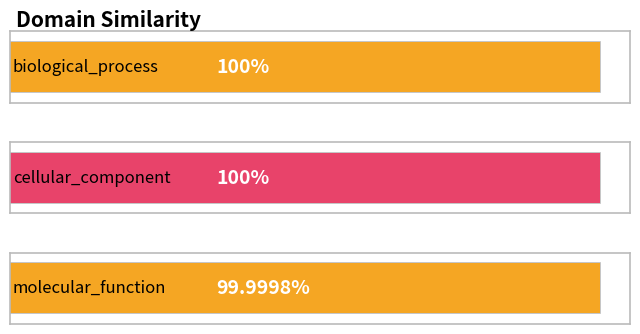

What is the label of the 1st bar from the right?

molecular_function